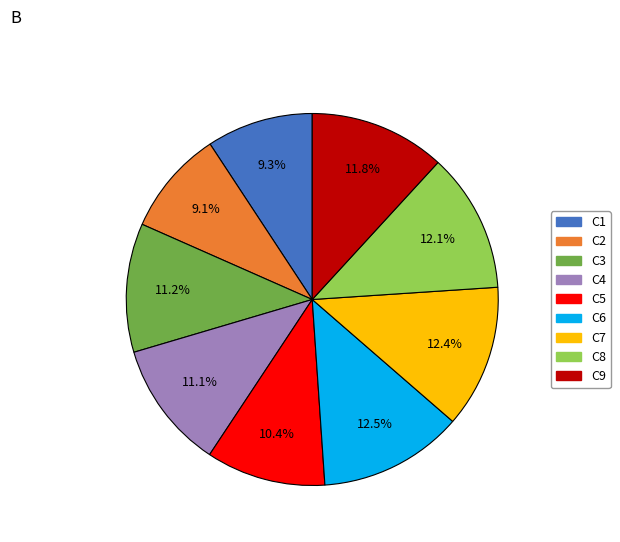

To the nearest percent, what percentage of the pie is C5?

10%